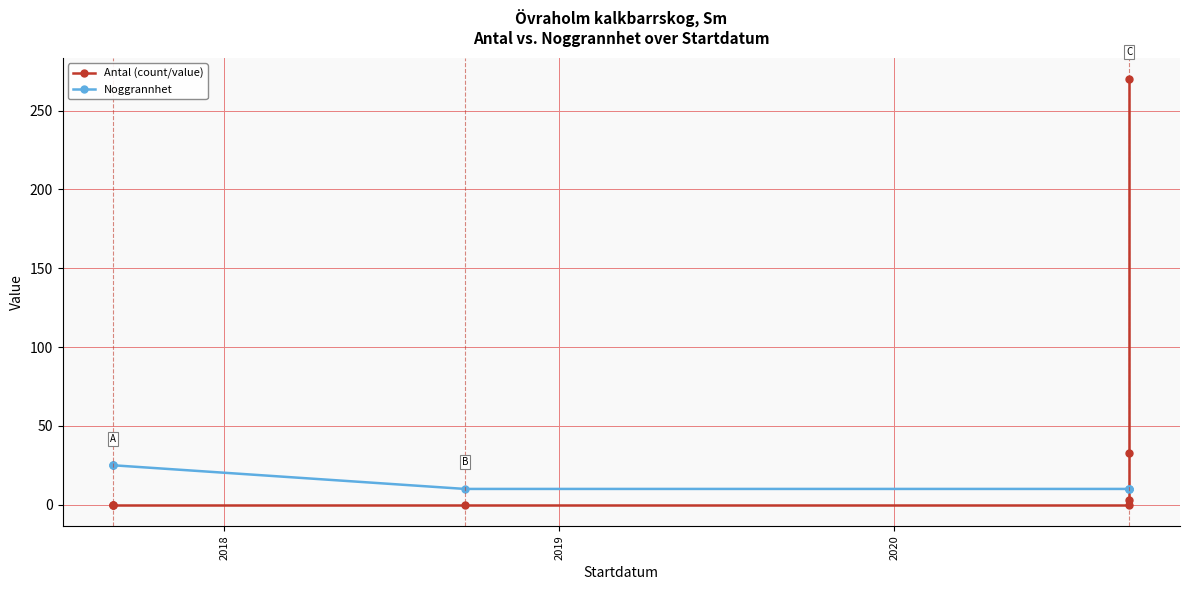

Is this an area chart (filled region under the line)?

No